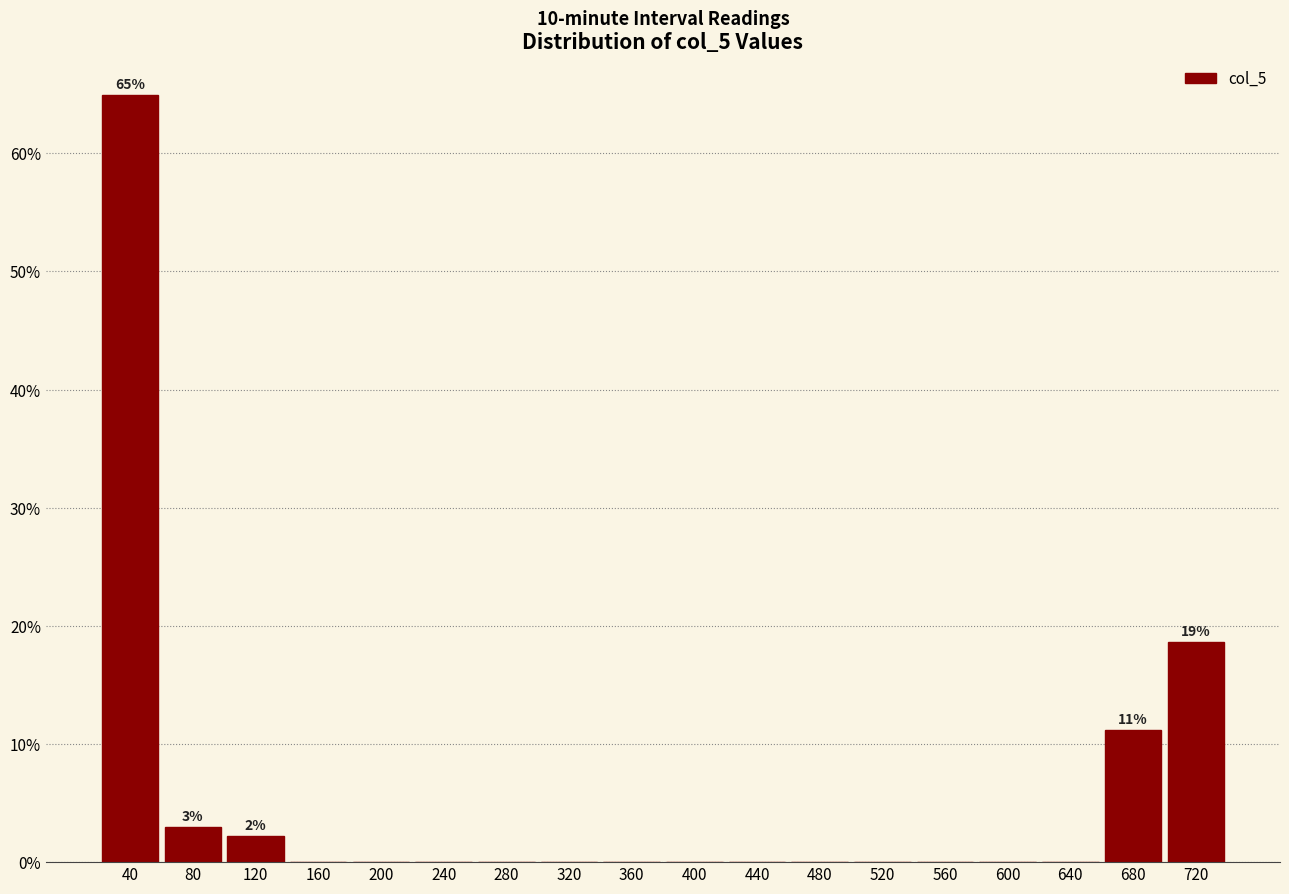

Reading left to right, what are all the values shown in this chart?

40=64.9	80=3.0	120=2.2	160=0.0	200=0.0	240=0.0	280=0.0	320=0.0	360=0.0	400=0.0	440=0.0	480=0.0	520=0.0	560=0.0	600=0.0	640=0.0	680=11.2	720=18.7